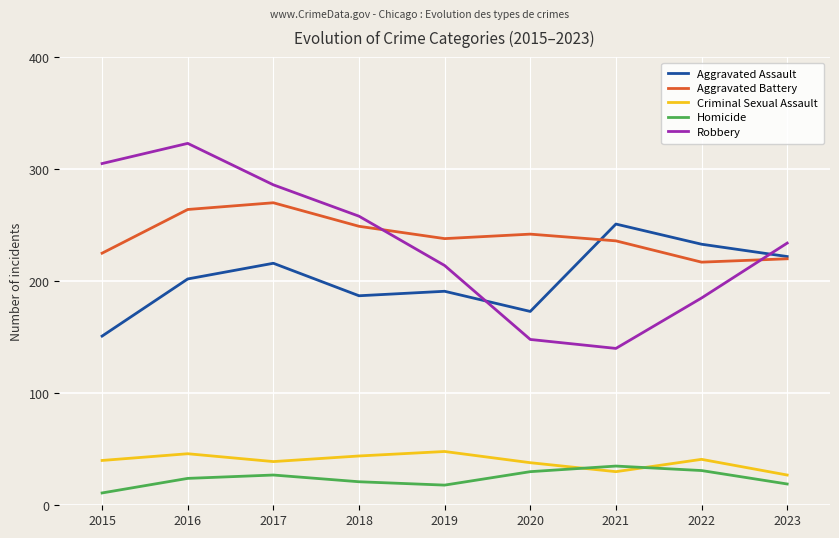

Where does the Robbery series first go above 234?

2015